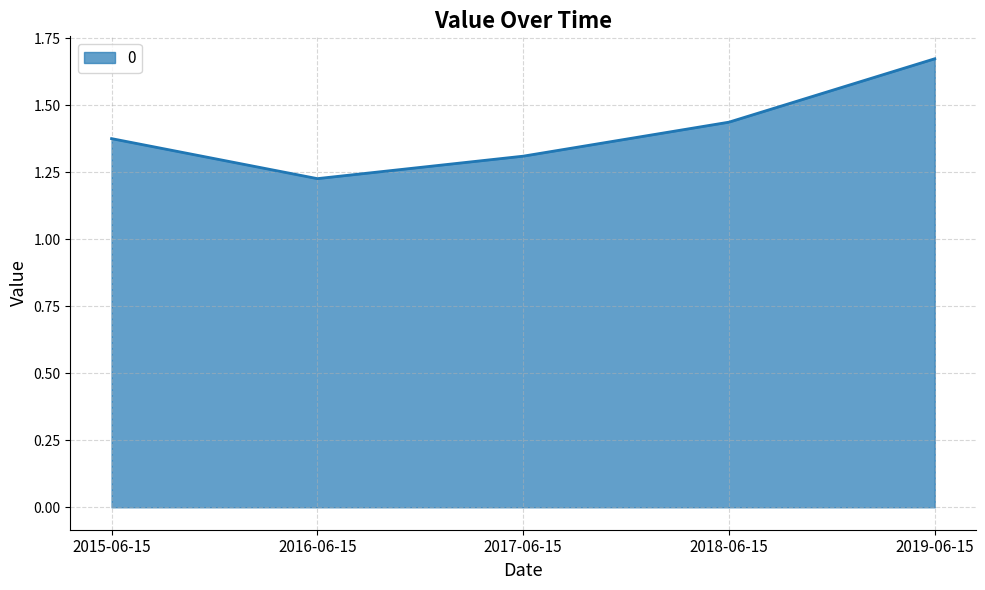

Which label corresponds to the largest value in the chart?

2019-06-15